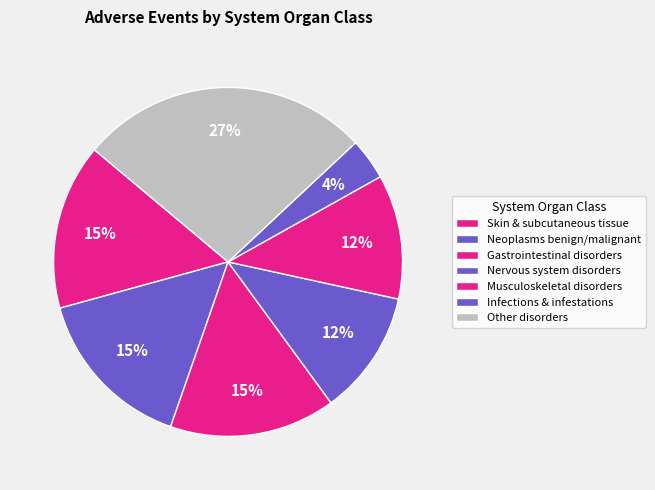

To the nearest percent, what percentage of the pie is Musculoskeletal disorders?

12%